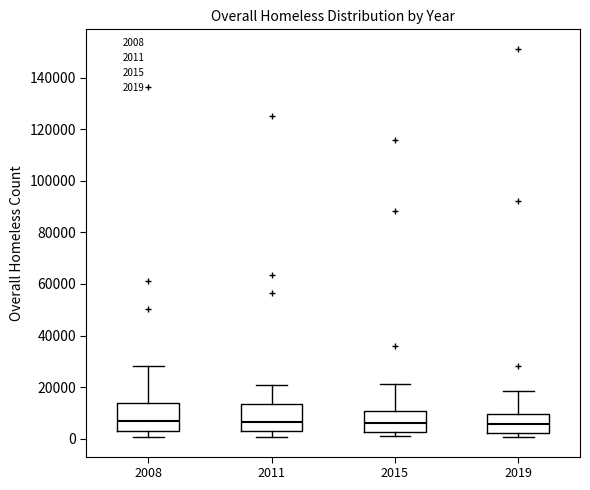

Reading left to right, transcribe this box plot: for each box, give where its median line is, the range the box spans, and where its two whiskers end, as read against the y-axis. The values are not printed on the chart, so give them approximately, as read against the axis.

2008: median 6000, box 2000 to 14000, whiskers 0 to 28000
2011: median 6000, box 2000 to 14000, whiskers 0 to 20000
2015: median 6000, box 2000 to 10000, whiskers 0 to 22000
2019: median 6000, box 2000 to 10000, whiskers 0 to 18000